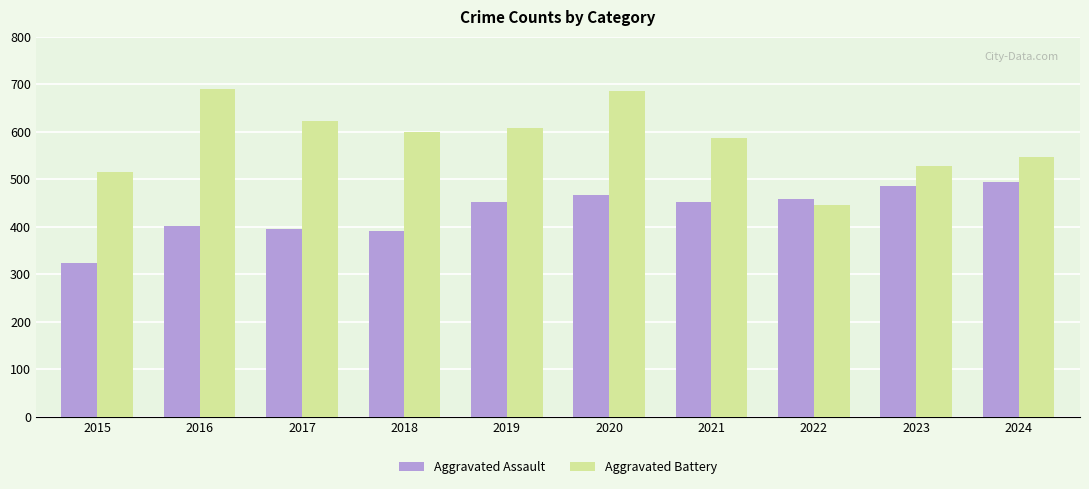

What is the lowest value of the Aggravated Battery series?

446